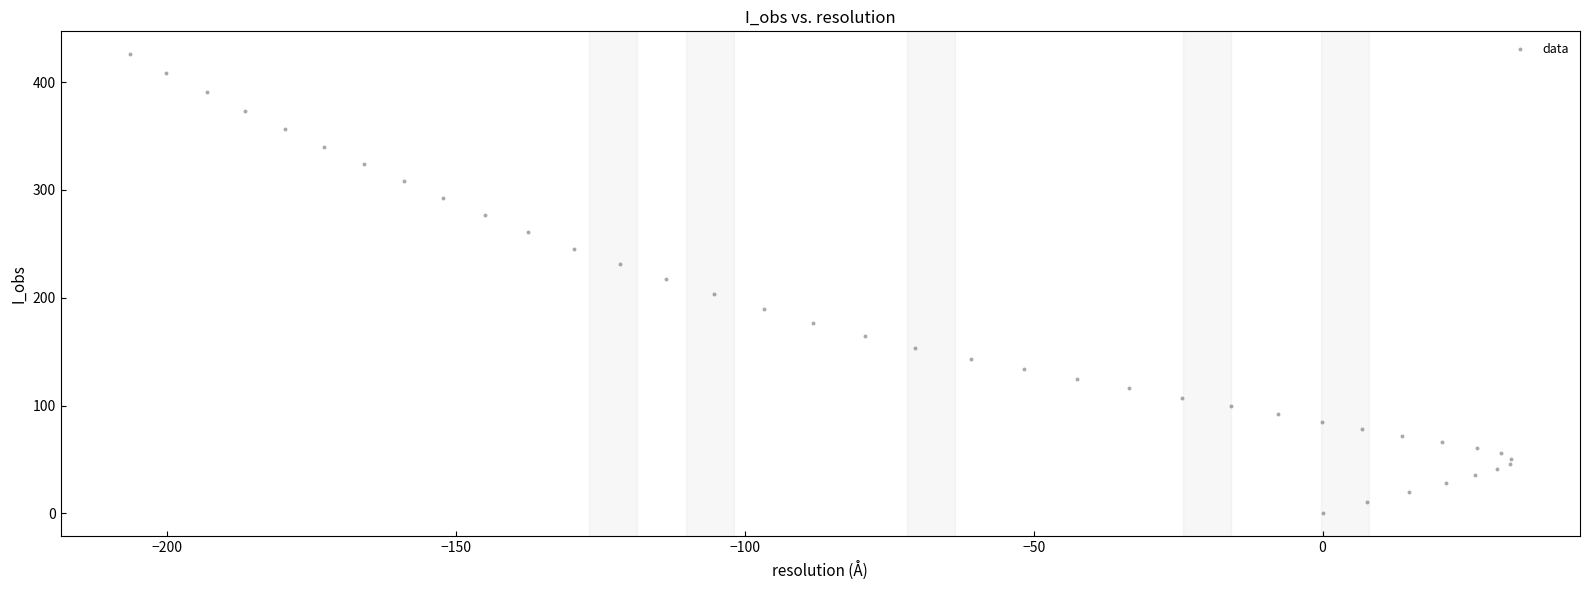

What is the range of Y values (max minus min)?

425.8